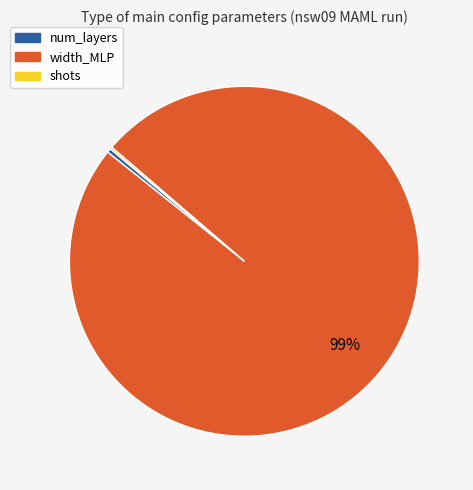

Which slice is the largest?

width_MLP